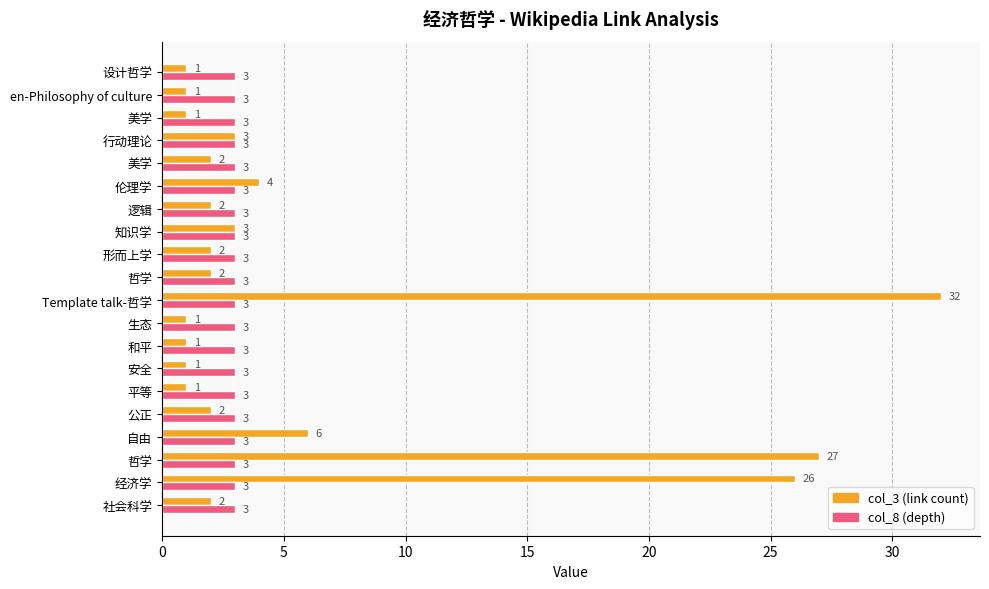

How many data points does each series have?

20